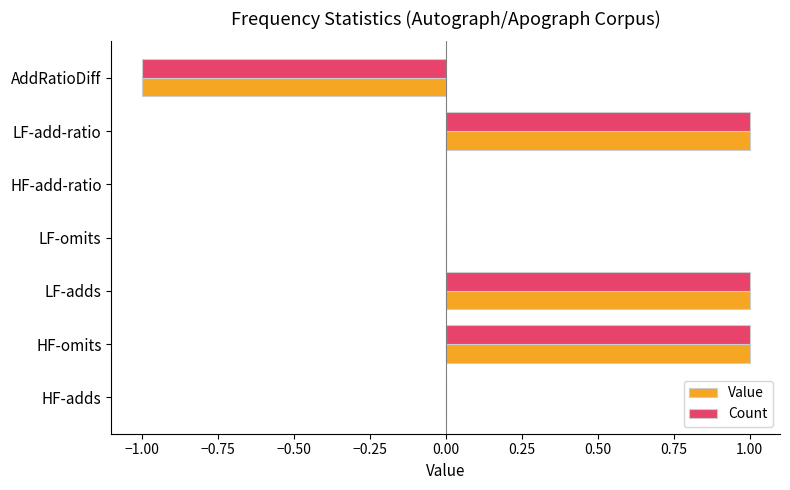

How many series are shown in this chart?

2